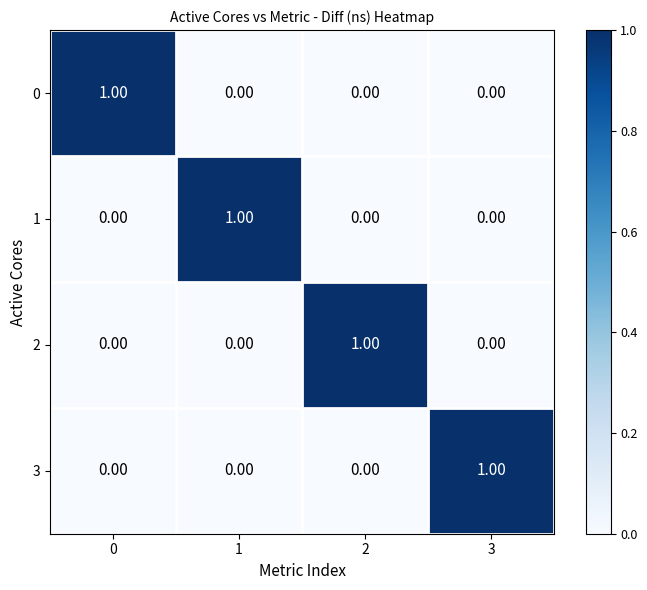

Is the value of 2 at 3 greater than the value of 1 at 1?

No